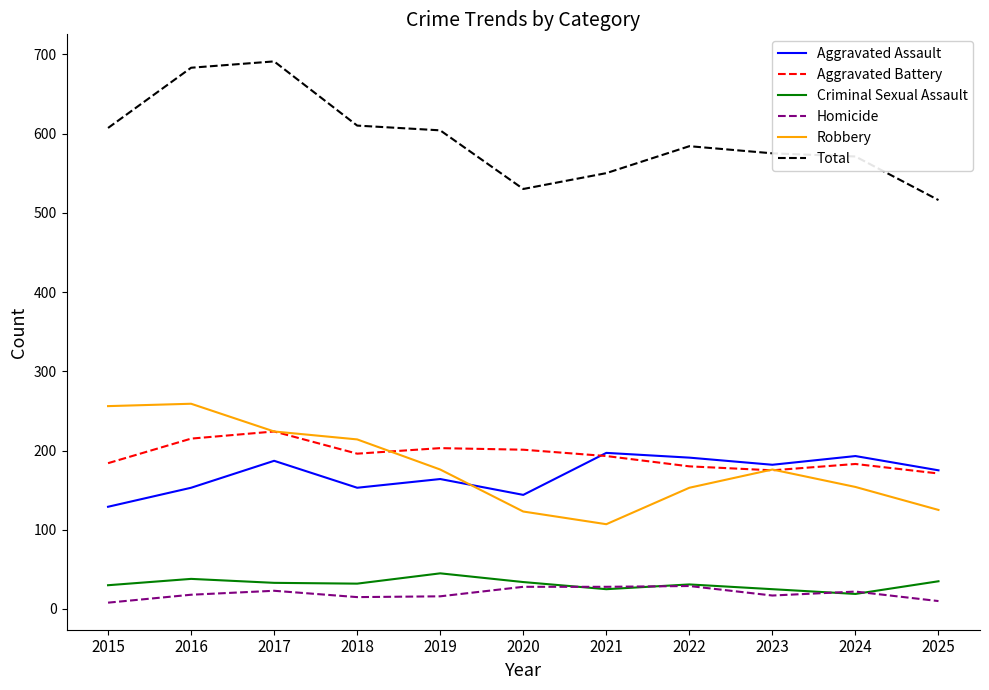

Which category has the highest value in the Total series?

2017